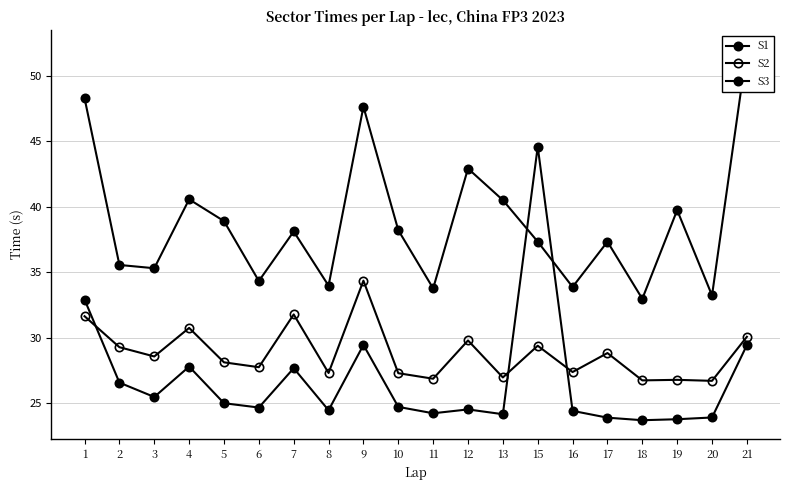

True or false: S2 and S3 intersect in this chart.

False